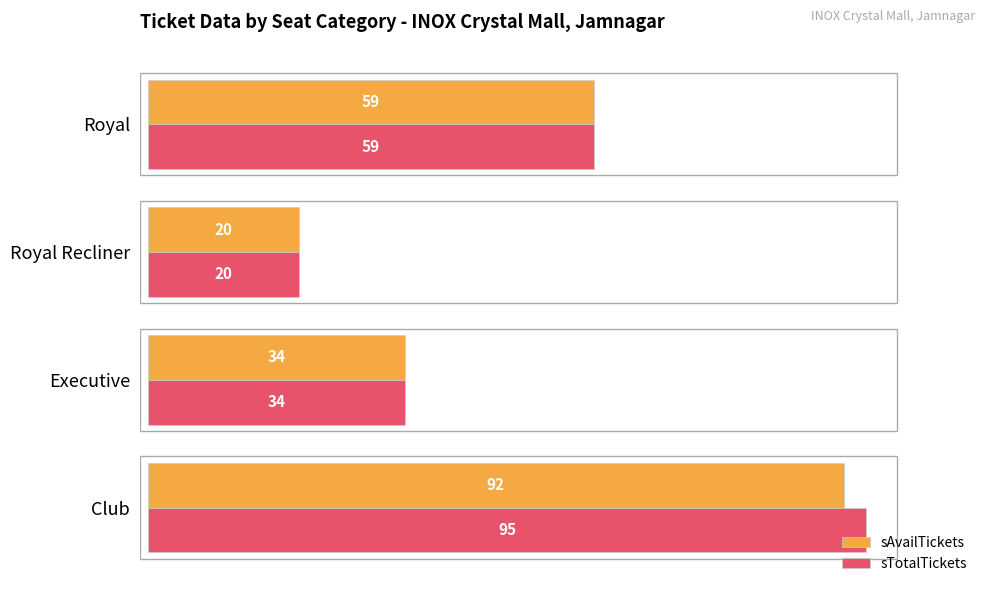

The value of sTotalTickets at Executive is 45. True or false?

False